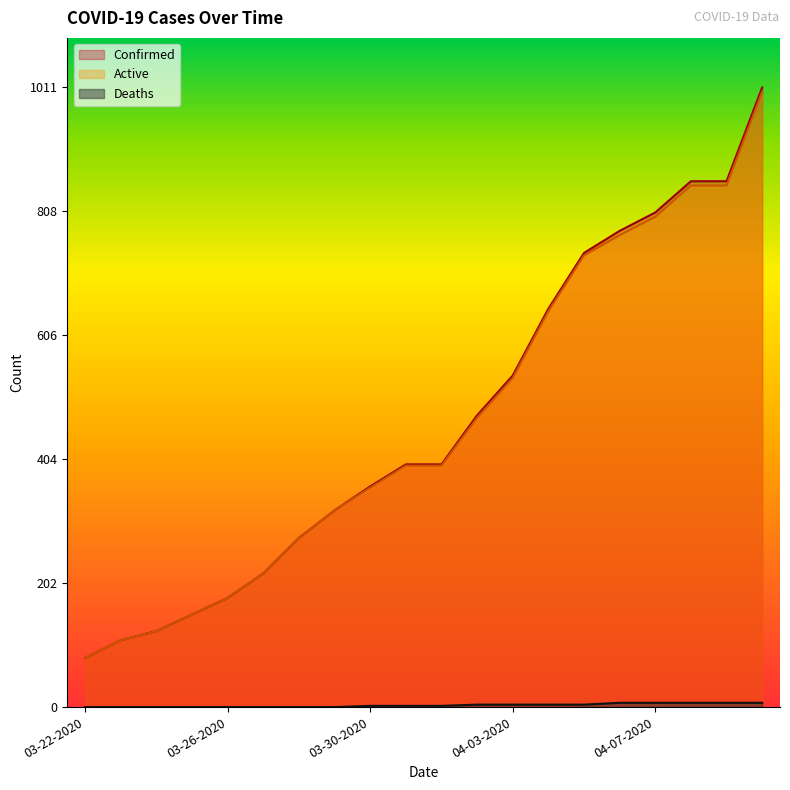

True or false: Deaths has a value of -3 at 03-24-2020.

False